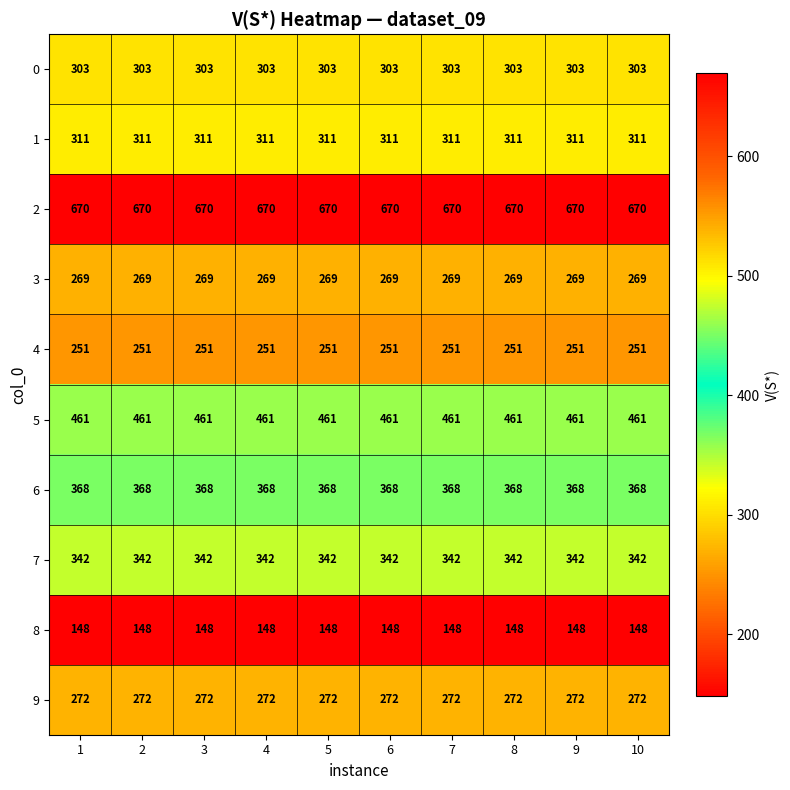

The value of 4 at 10 is 251. True or false?

True